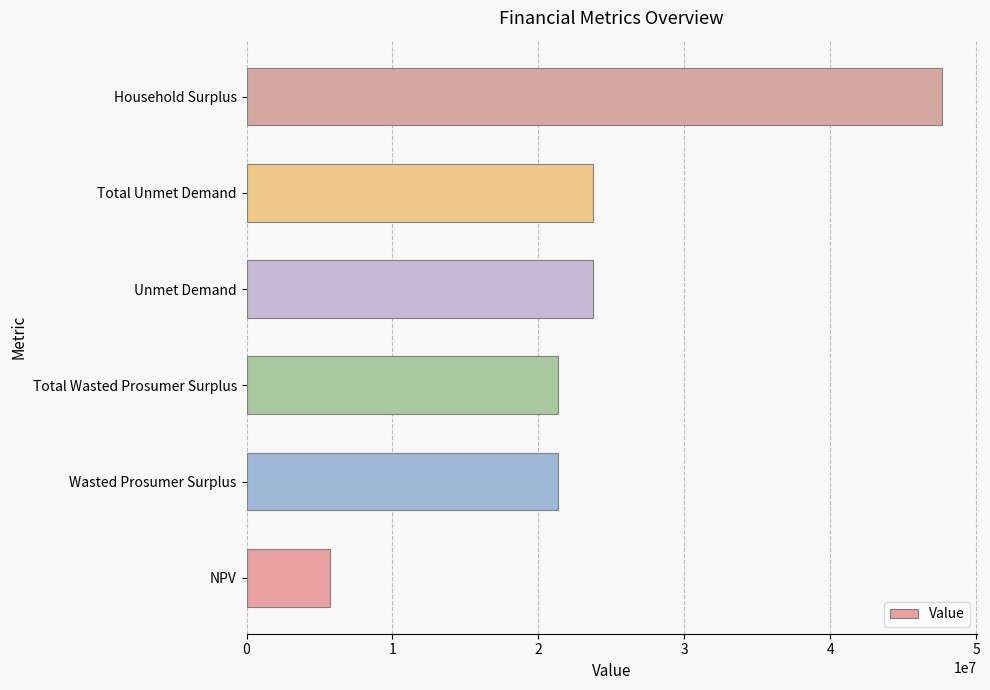

What is the sum of all values?

143522936.4